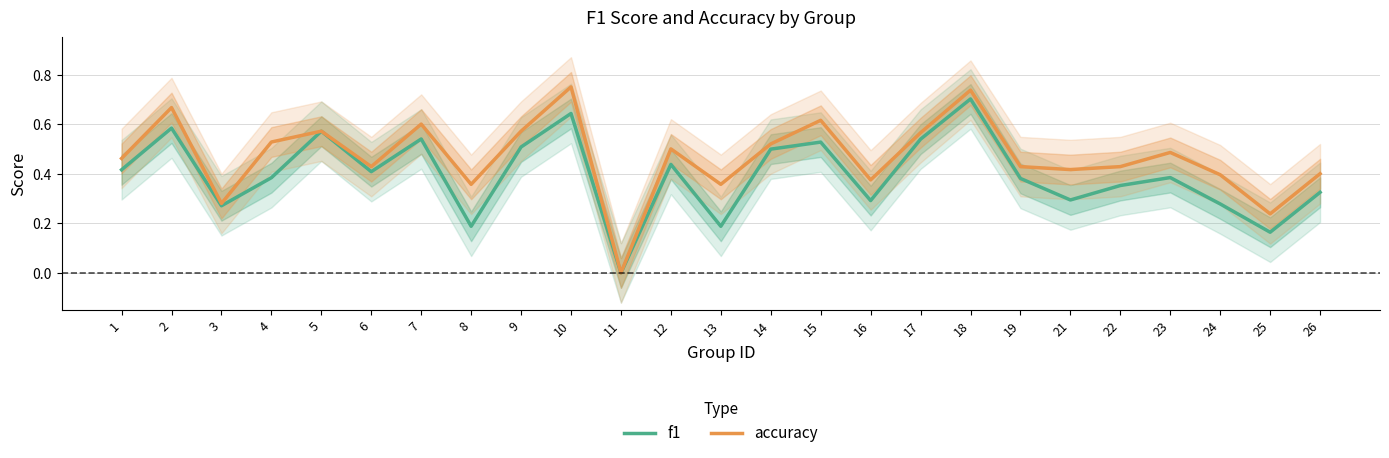

At which category does f1 reach its first local valley?

3